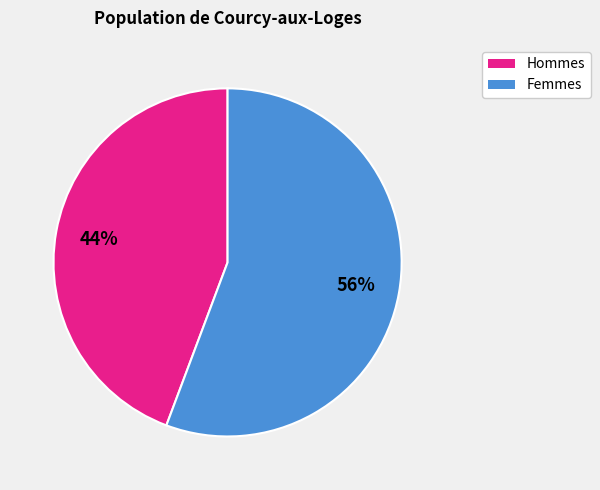

To the nearest percent, what is the average slice percentage?

50%